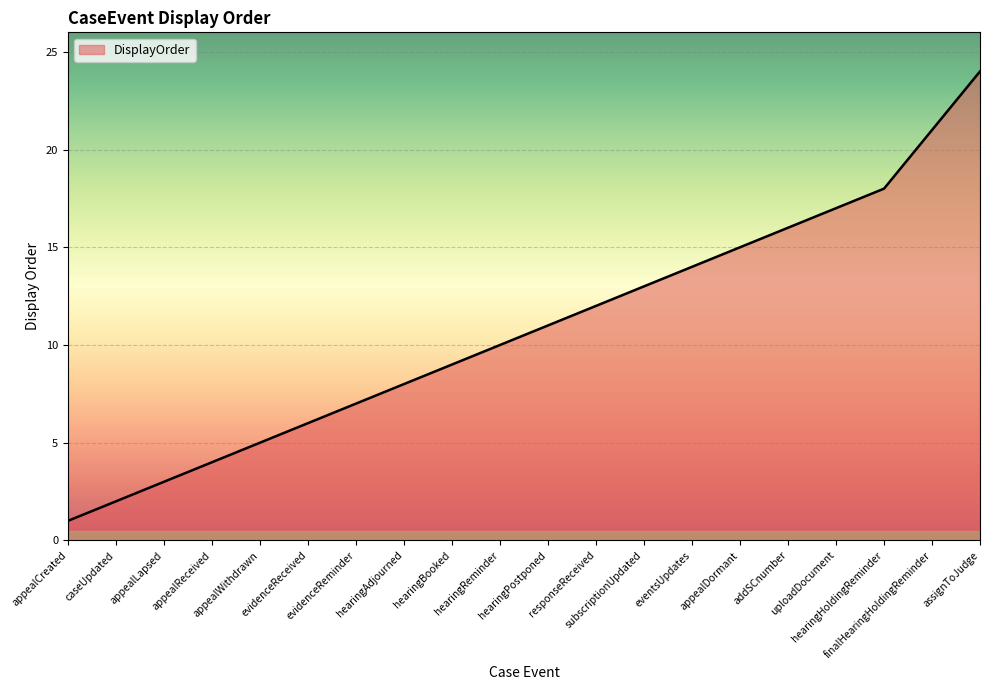

True or false: there are more than 1 points higher than both neighbors.

False